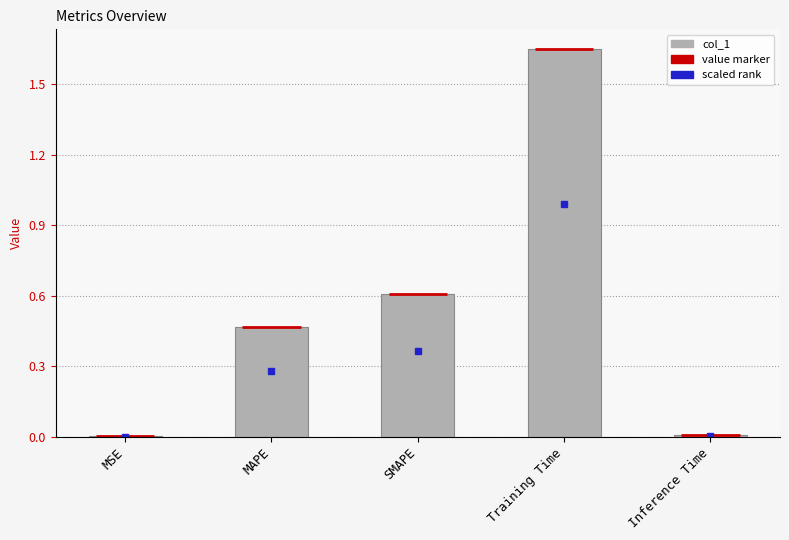

True or false: the data shows 0.0 at Inference Time.

True